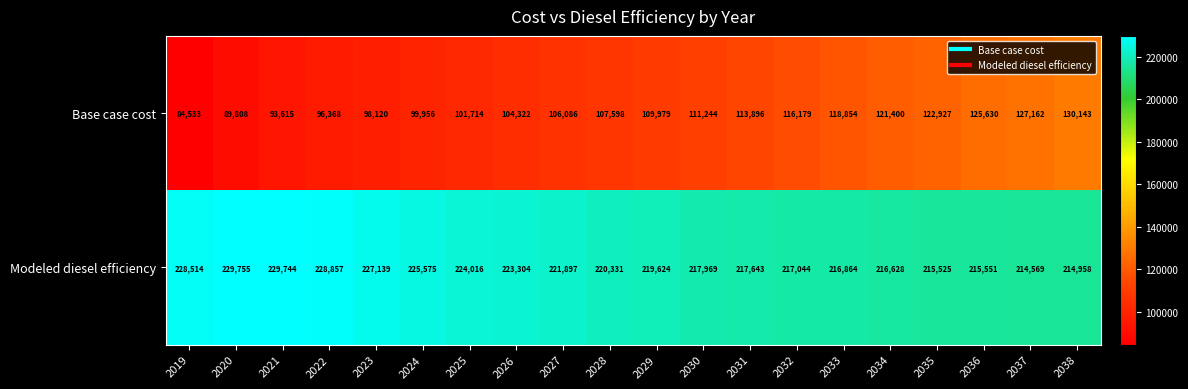

What is the average value of the Modeled diesel efficiency series?

221275